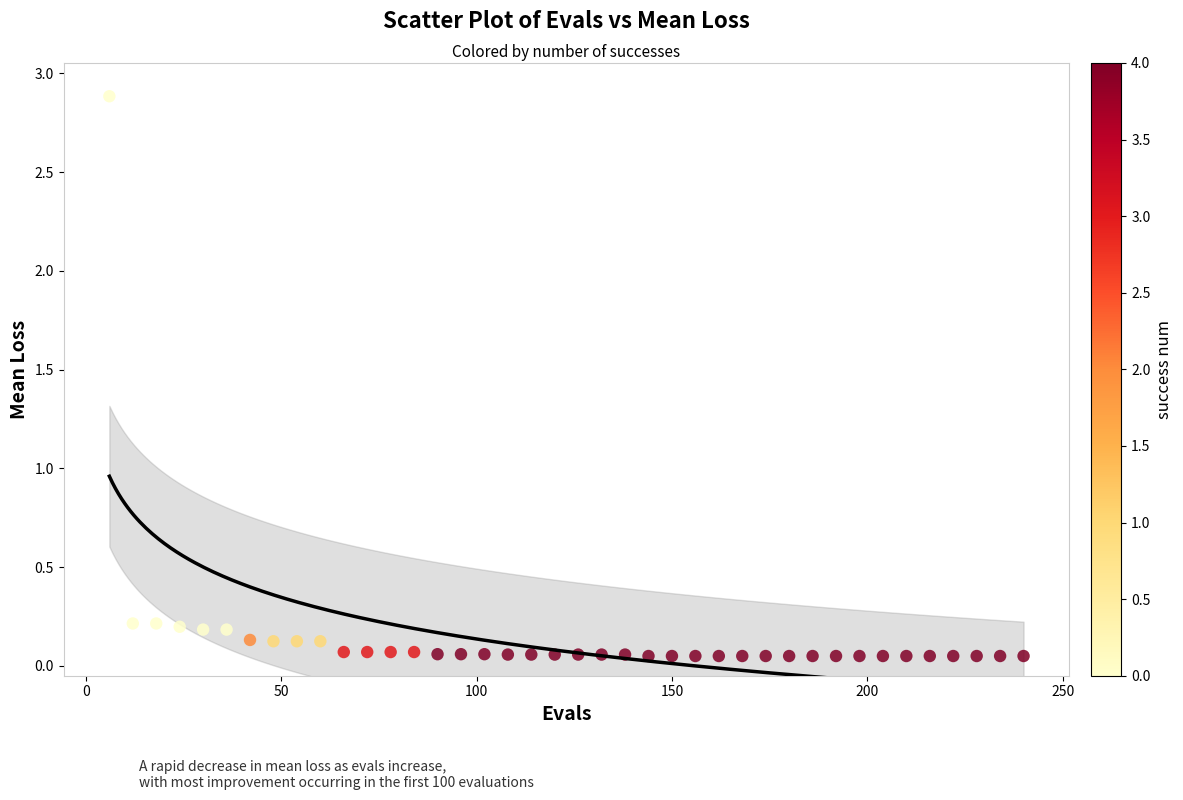

What is the range of X values (max minus min)?

234.0